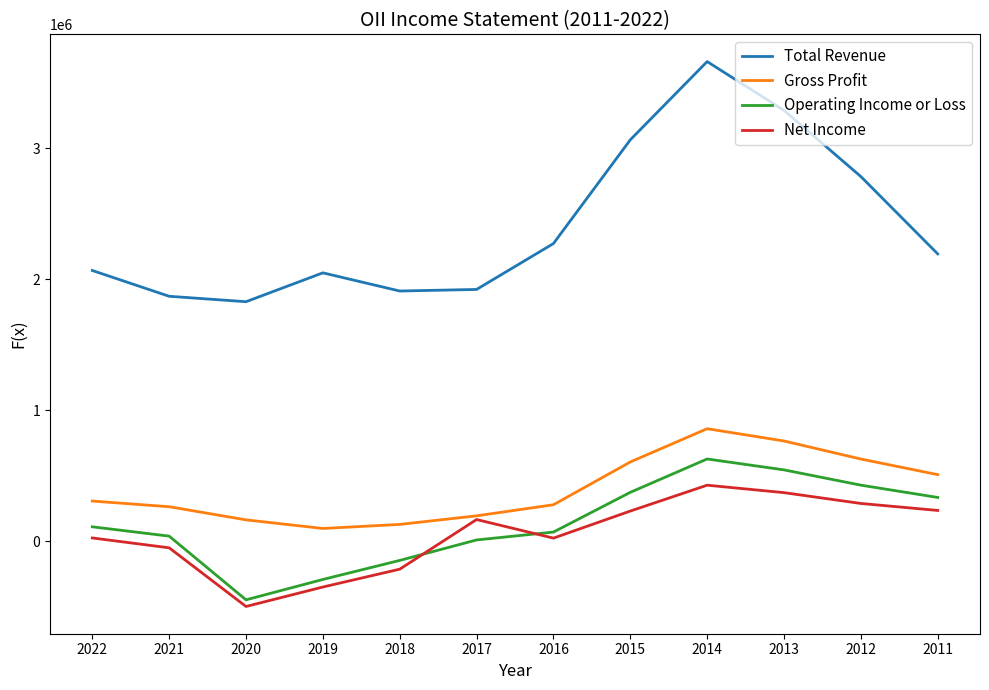

The Operating Income or Loss series shows 110900 at 2022. True or false?

True